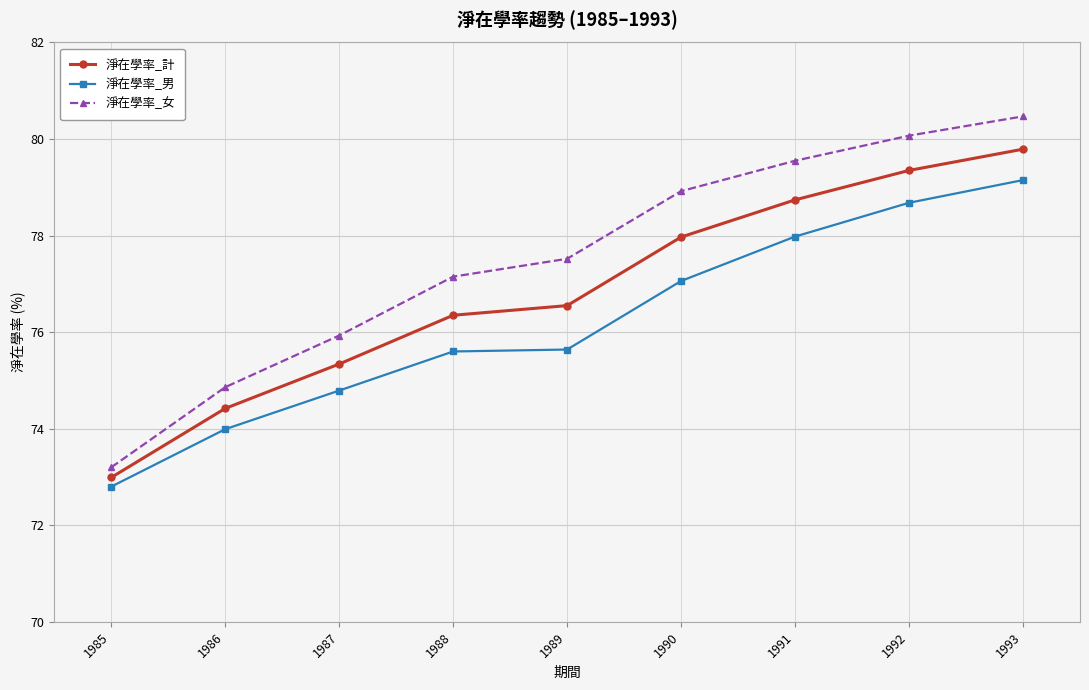

Rank the series by their maximum value, from highest to lowest.

淨在學率_女, 淨在學率_計, 淨在學率_男